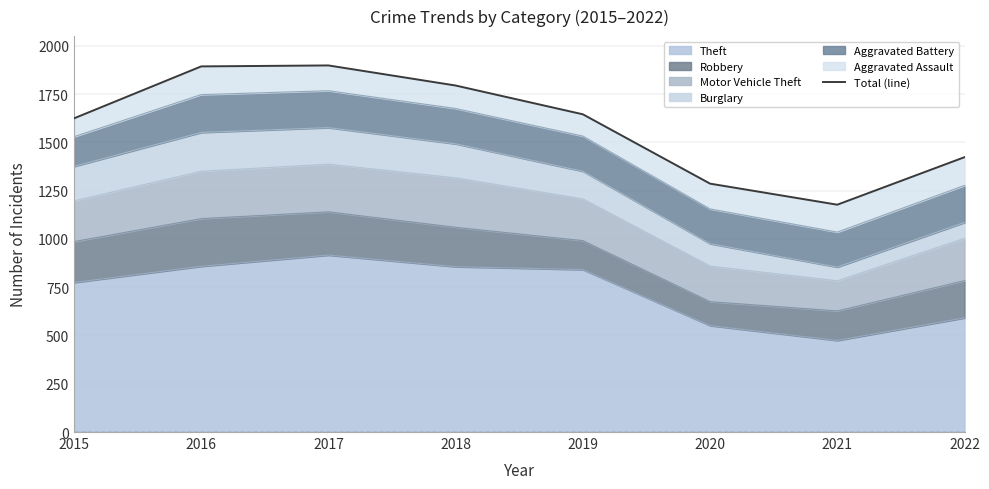

What is the change in value from 2015 to 2017?

+274